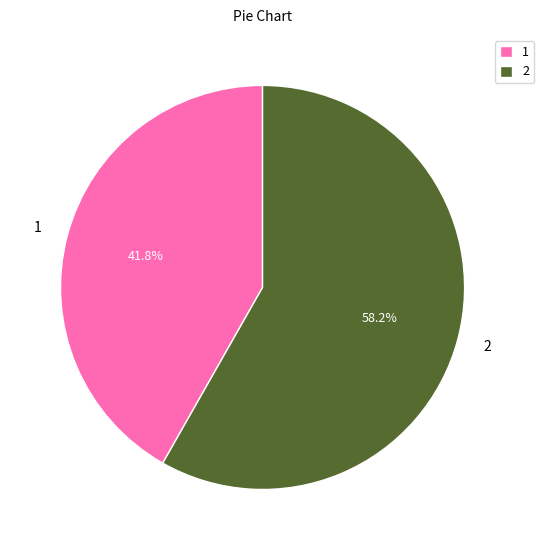

Which category has the smallest portion of the pie?

1